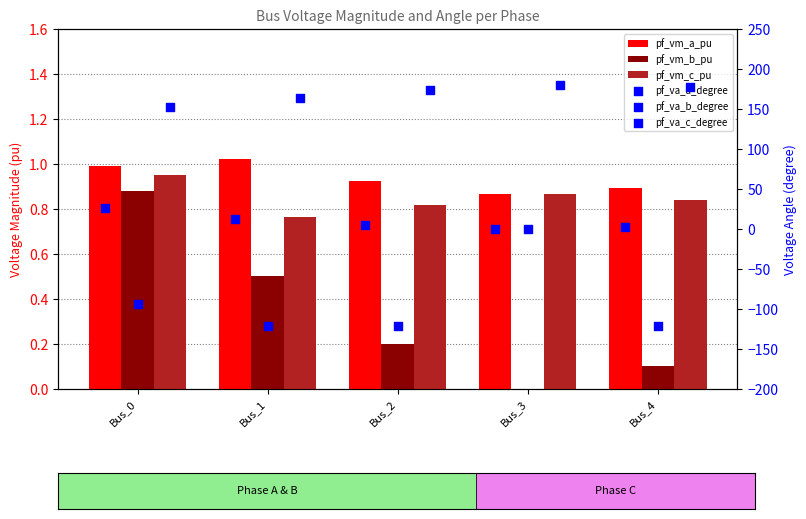

Which series reaches the maximum Y coordinate?

pf_va_c_degree